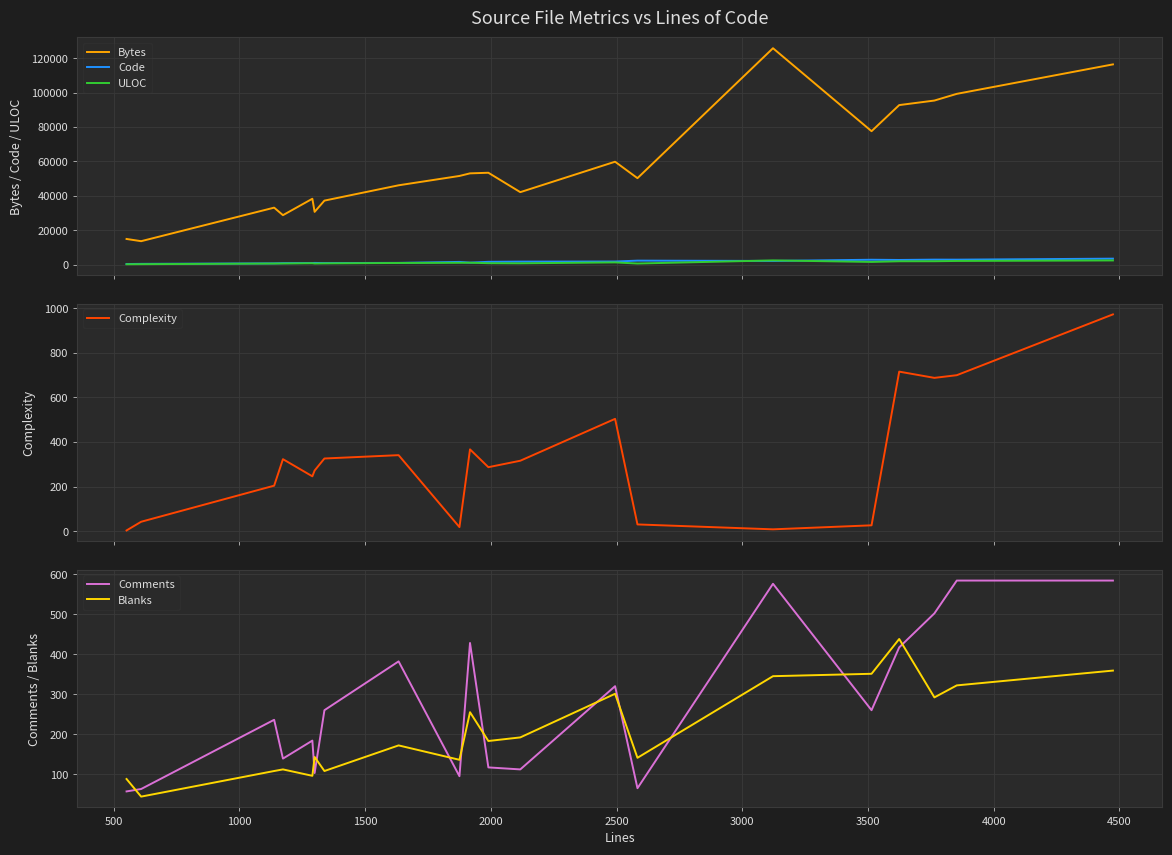

True or false: Bytes and ULOC cross at least once.

False